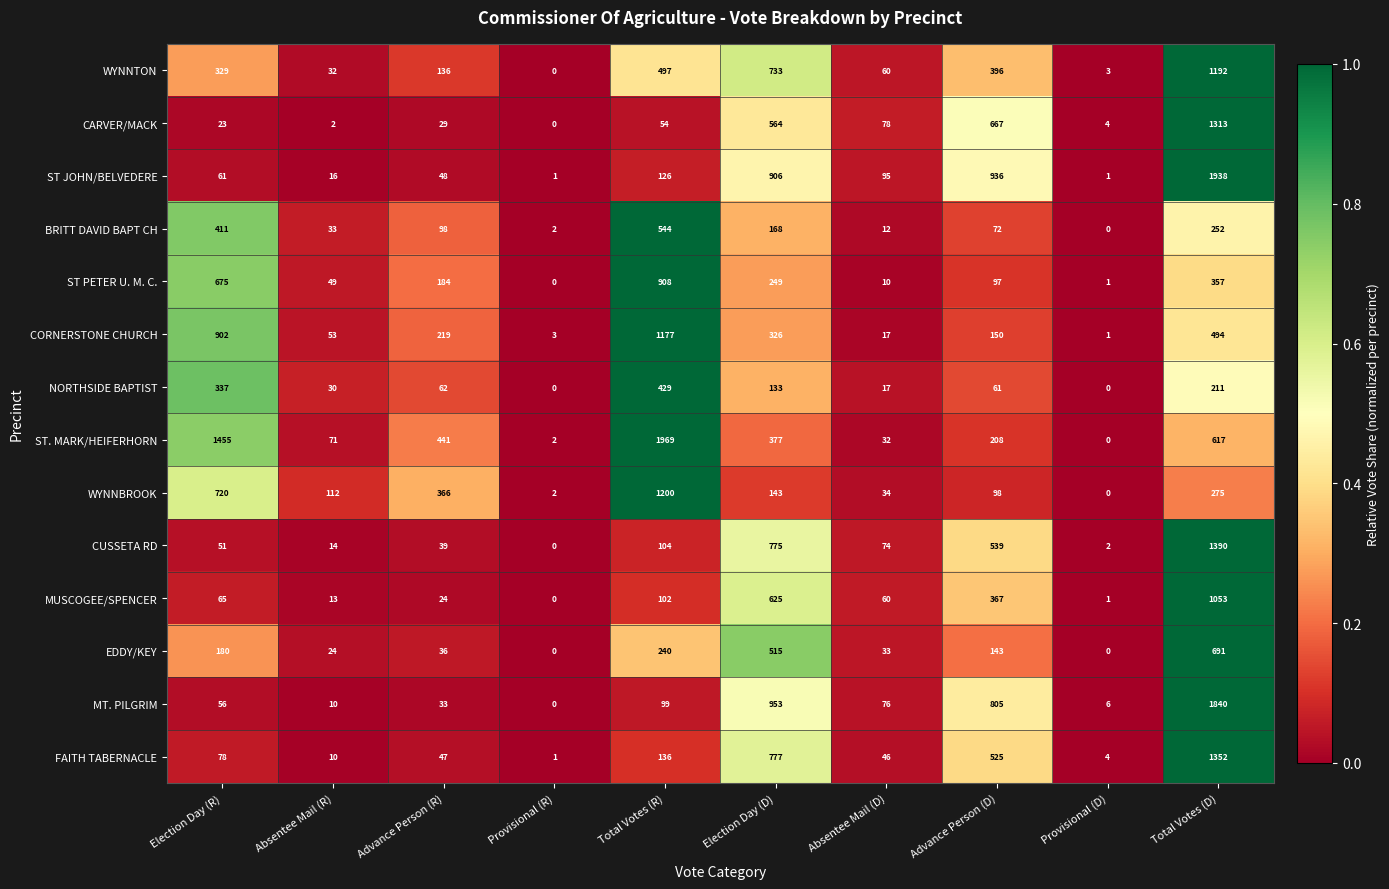

At Election Day (R), list the series in order from smallest to largest.

CARVER/MACK, CUSSETA RD, MT. PILGRIM, ST JOHN/BELVEDERE, MUSCOGEE/SPENCER, FAITH TABERNACLE, EDDY/KEY, WYNNTON, NORTHSIDE BAPTIST, BRITT DAVID BAPT CH, ST PETER U. M. C., WYNNBROOK, CORNERSTONE CHURCH, ST. MARK/HEIFERHORN